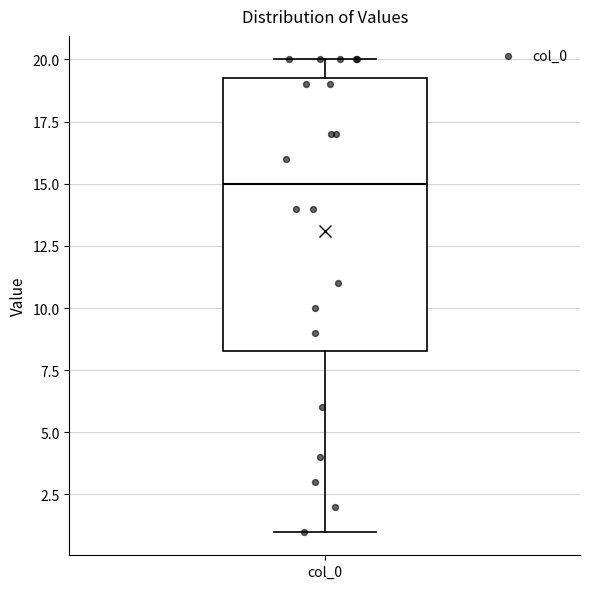

Where does the median line of the box for col_0 sit on the y-axis? The values are not printed on the chart, so give them approximately, as read against the axis.

15.0